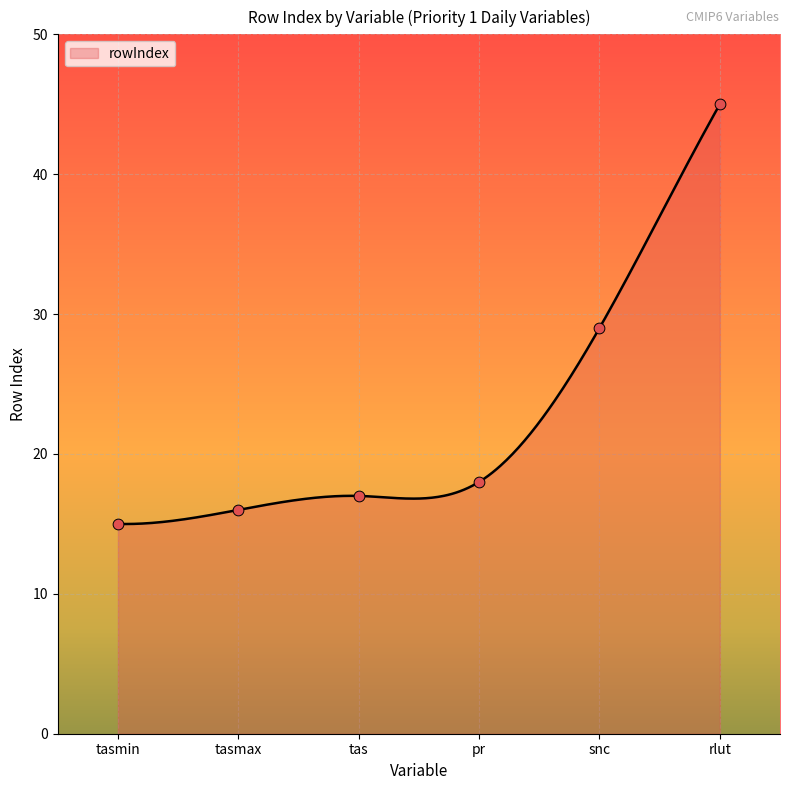

What is the change in value from tasmax to rlut?

+29